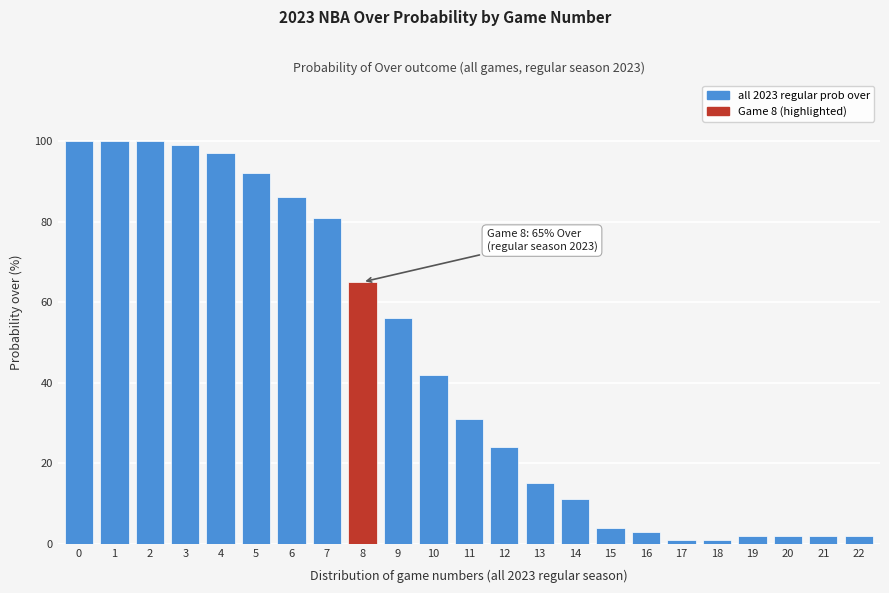

Reading left to right, list all the values displayed in this chart.

100	100	100	99	97	92	86	81	65	56	42	31	24	15	11	4	3	1	1	2	2	2	2